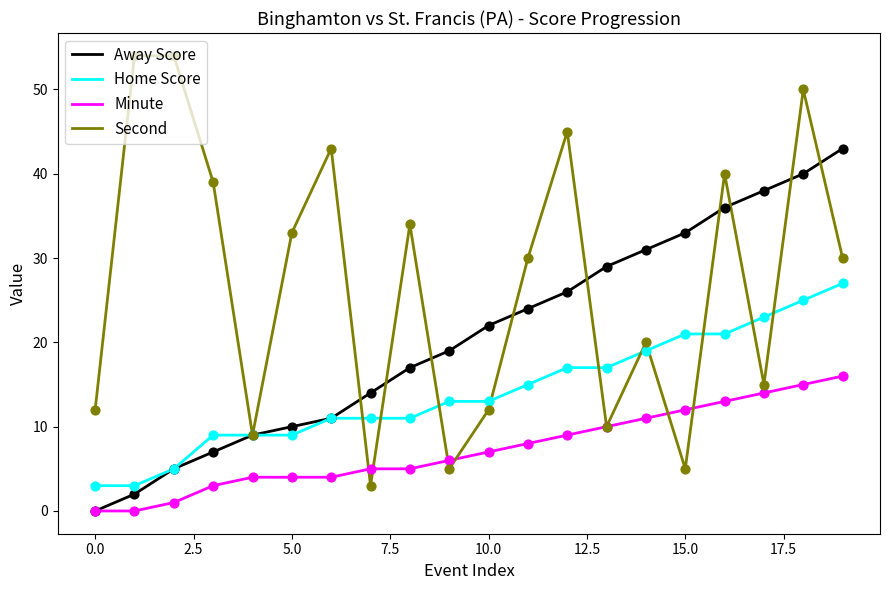

Which series has the largest range (max minus min)?

Second